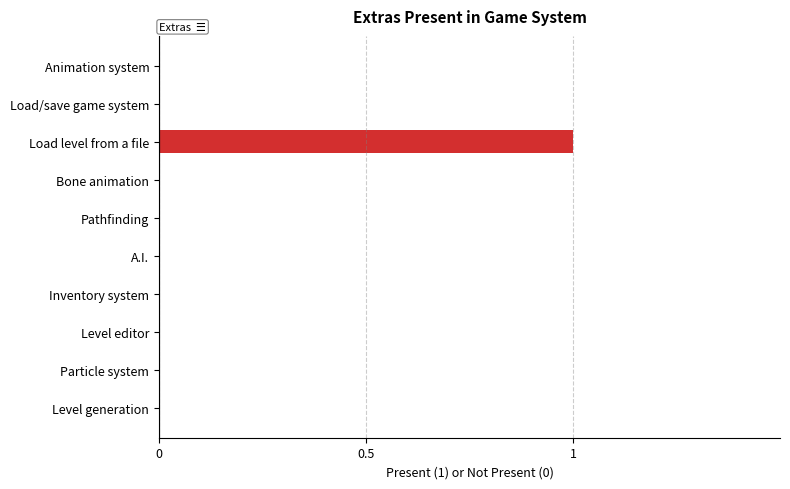

How many distinct data groups are displayed?

1